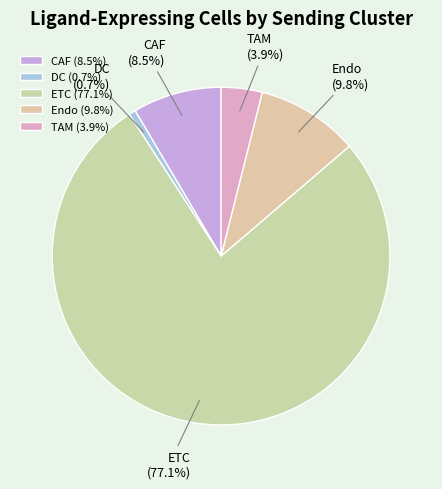

Is it true that CAF is 14% of the pie?

False